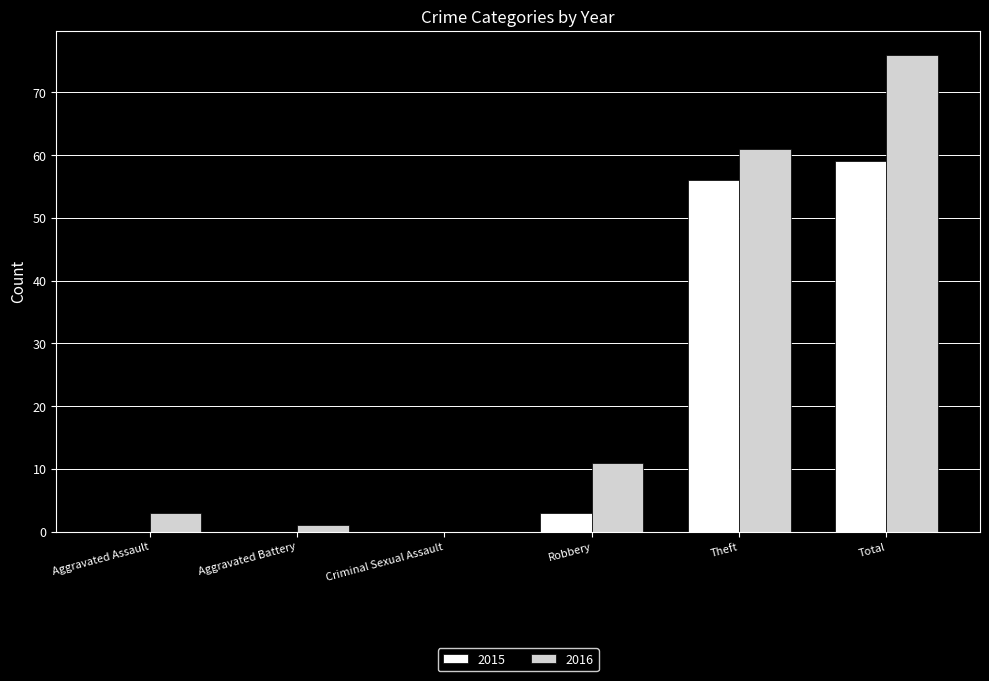

Is the value of 2015 at Robbery greater than the value of 2016 at Criminal Sexual Assault?

Yes